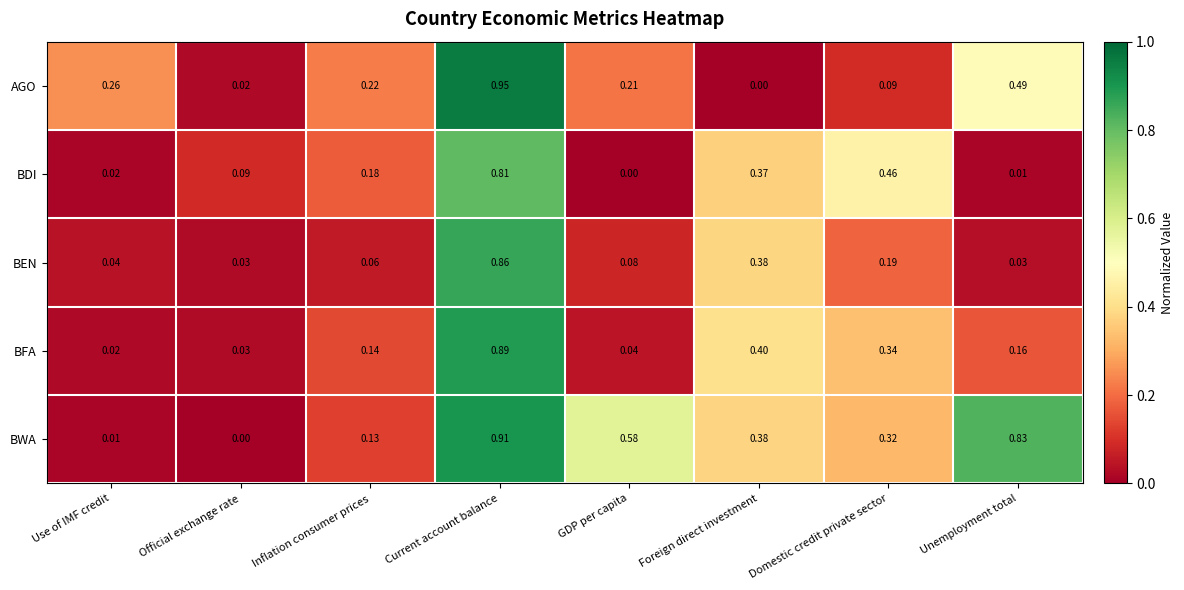

Rank the series by their maximum value, from highest to lowest.

AGO, BWA, BFA, BEN, BDI